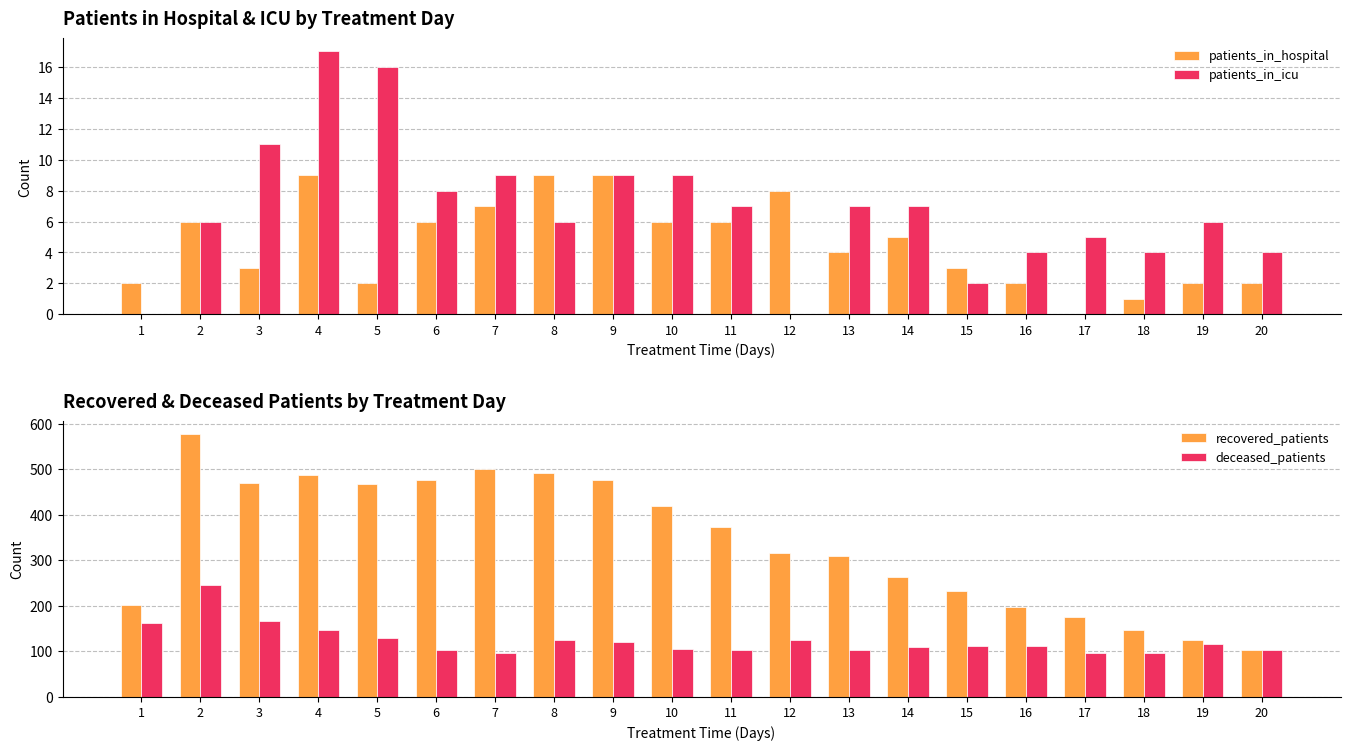

Between 5 and 15, which series saw the biggest shift?

recovered_patients